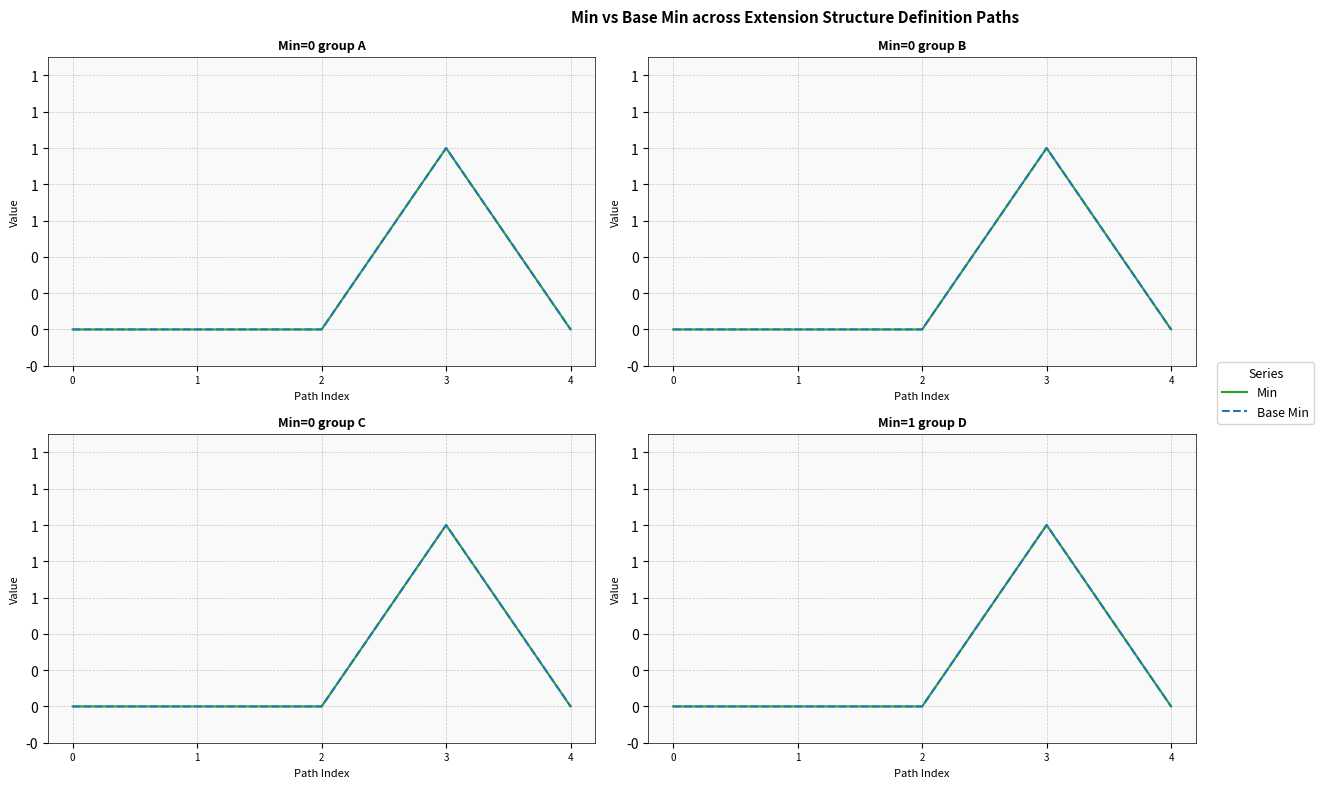

What is the maximum value shown in the chart?

1